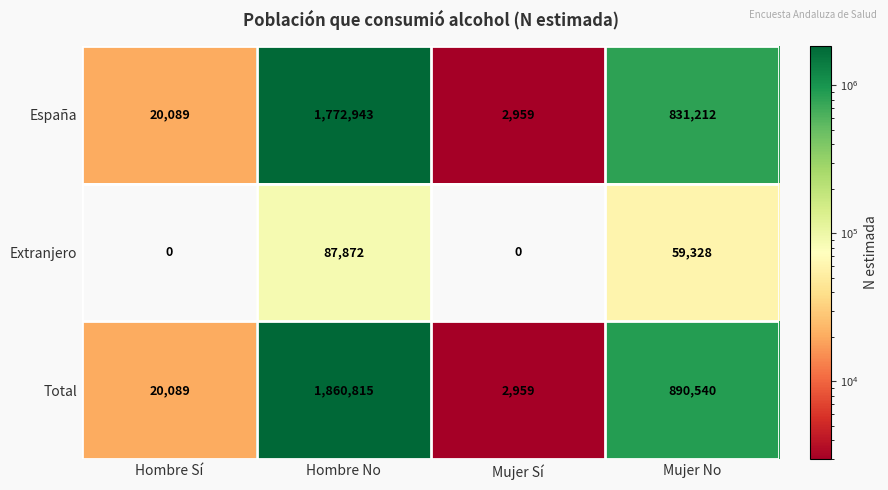

What is the difference between the maximum and minimum values in the Extranjero series?

87872